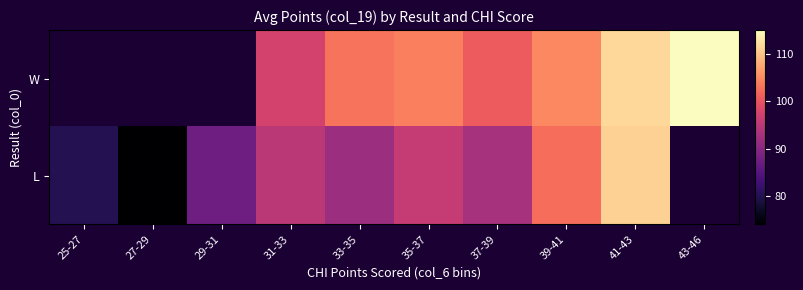

The value of L at 35-37 is 96.0. True or false?

True